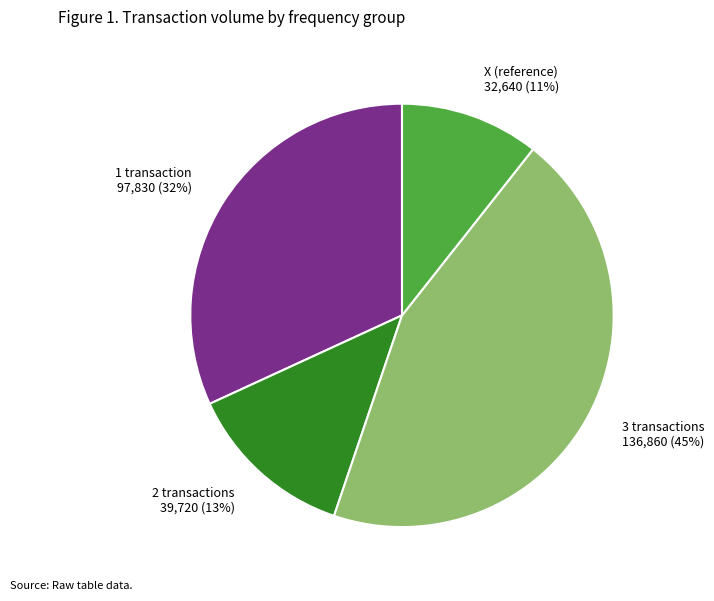

Which has a higher value, X (reference) 32,640 (11%) or 3 transactions 136,860 (45%)?

3 transactions 136,860 (45%)